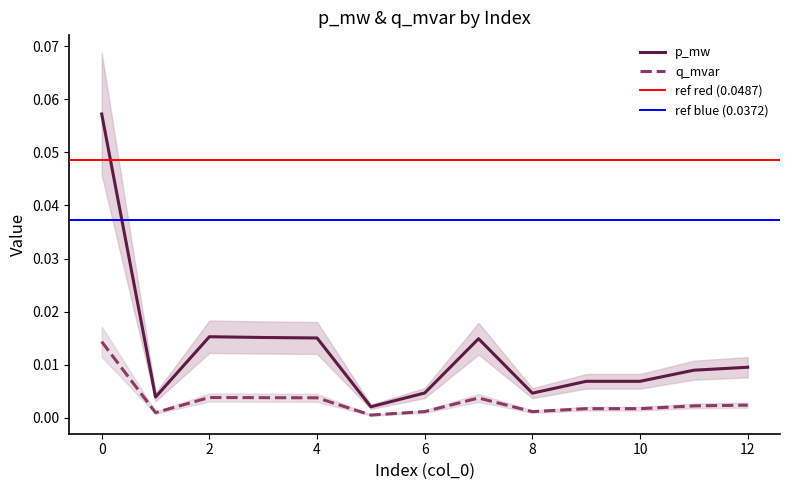

The value of p_mw at 9 is 0.0. True or false?

False